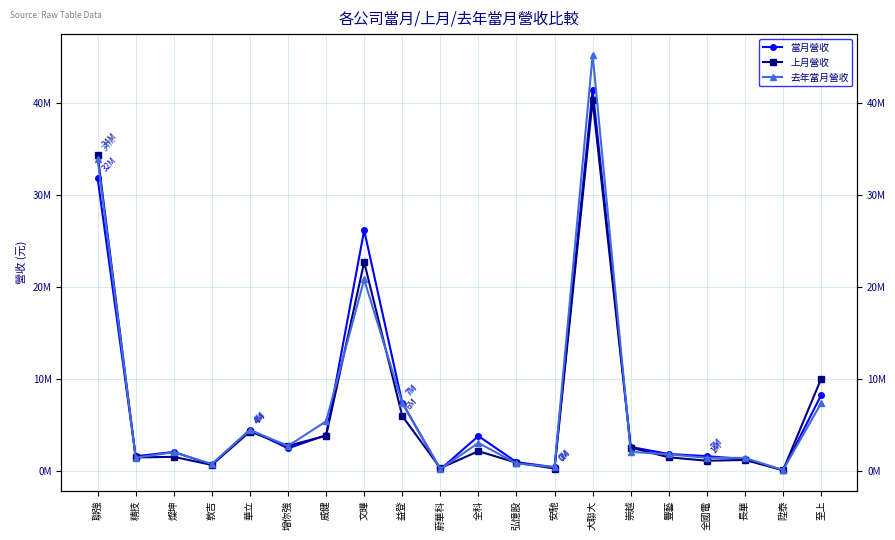

At which label does 去年當月營收 reach its peak?

大聯大